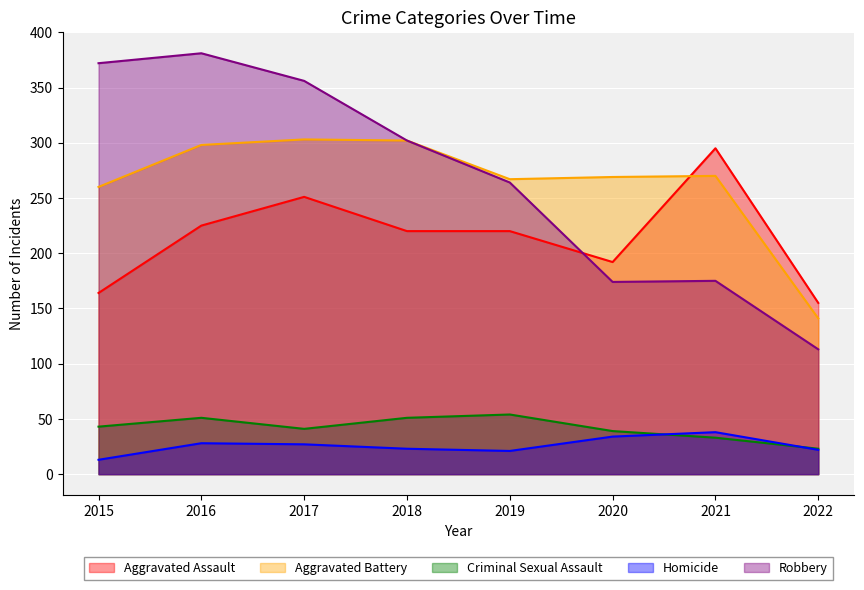

At which label is Aggravated Assault closest to 225?

2016